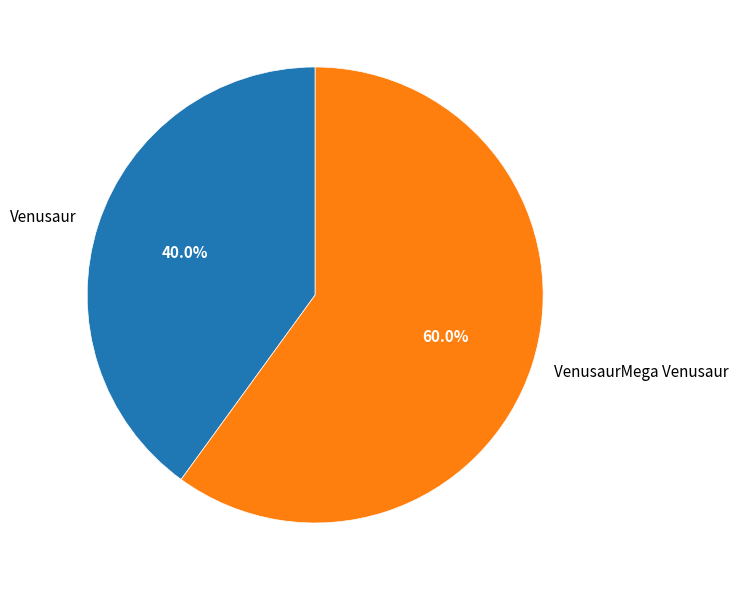

Between Venusaur and VenusaurMega Venusaur, which is larger?

VenusaurMega Venusaur